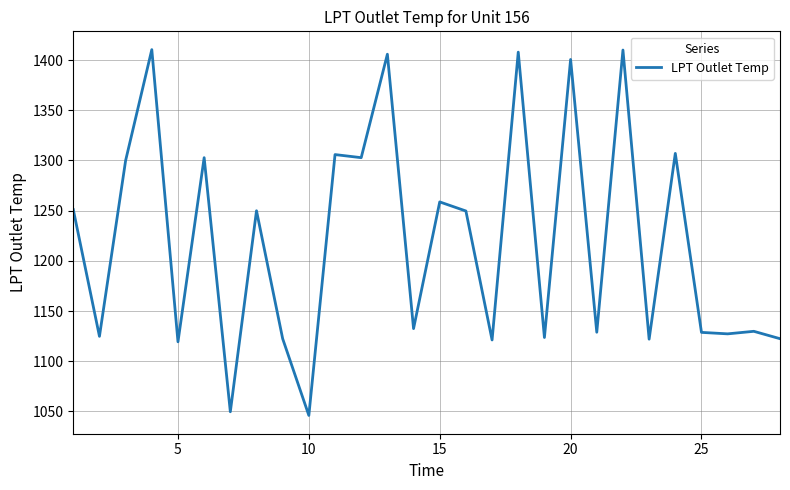

What is the sum of all values?

34160.8